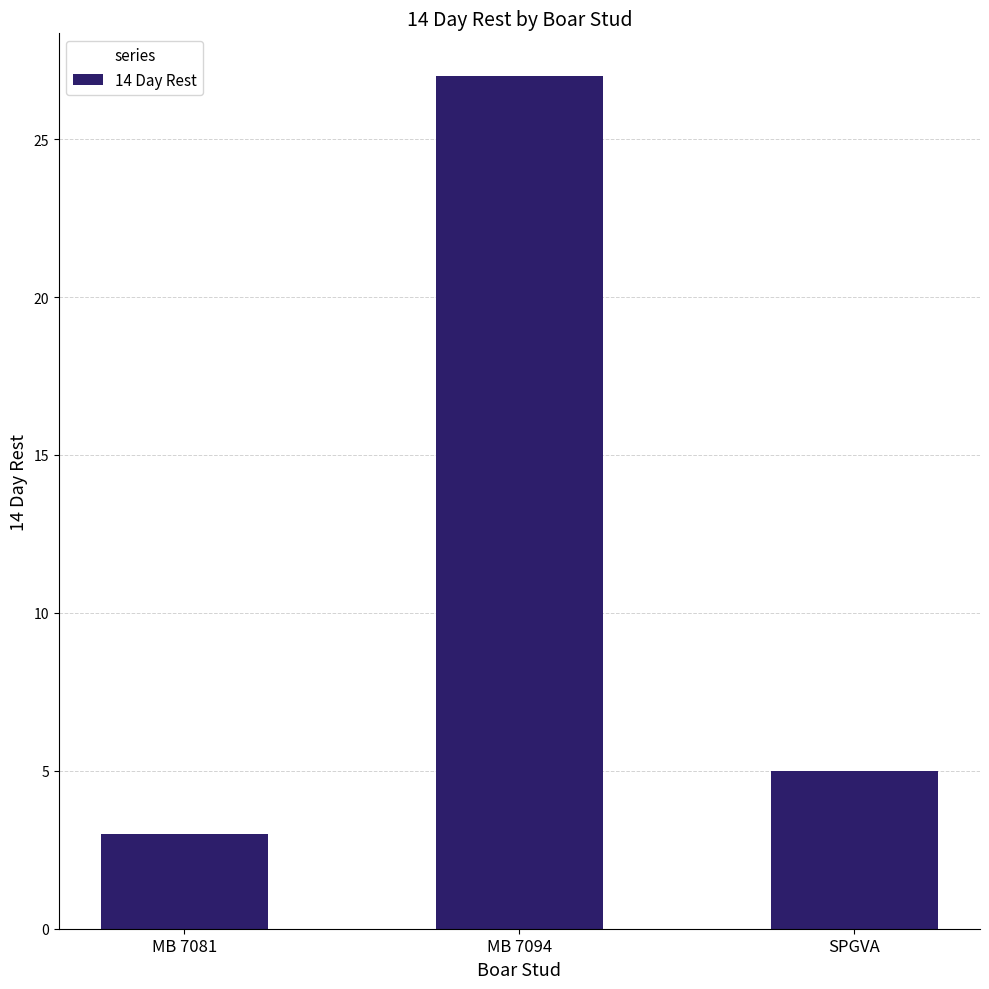

How many data points are less than 5?

1